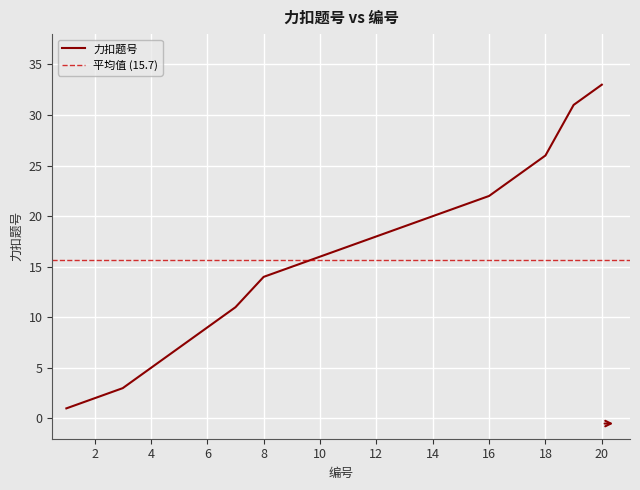

Reading left to right, what are all the values shown in this chart?

1	2	3	5	7	9	11	14	15	16	17	18	19	20	21	22	24	26	31	33